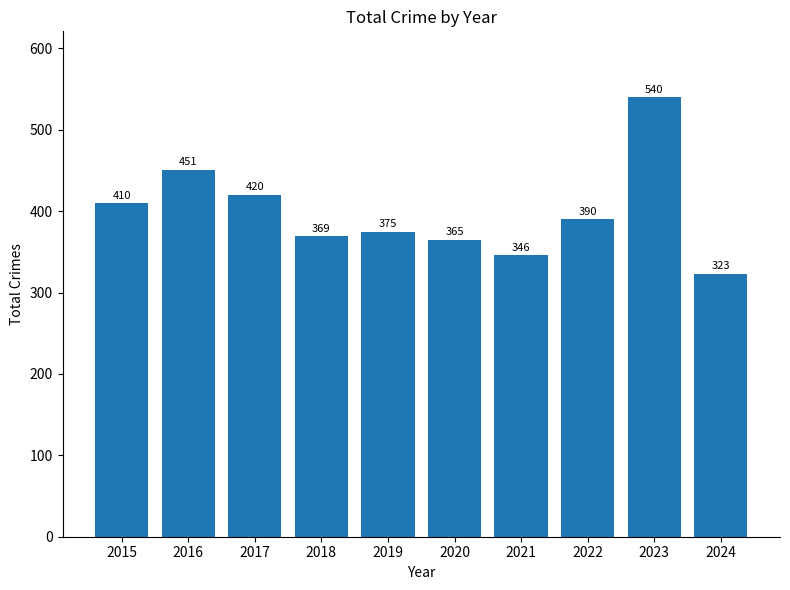

How many bars are there in total?

10